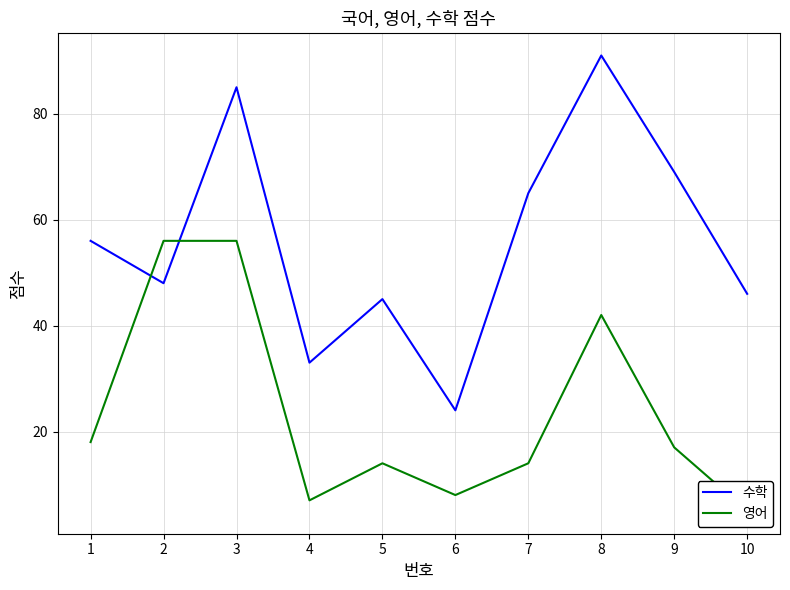

At how many categories does at least one series exceed 61?

4